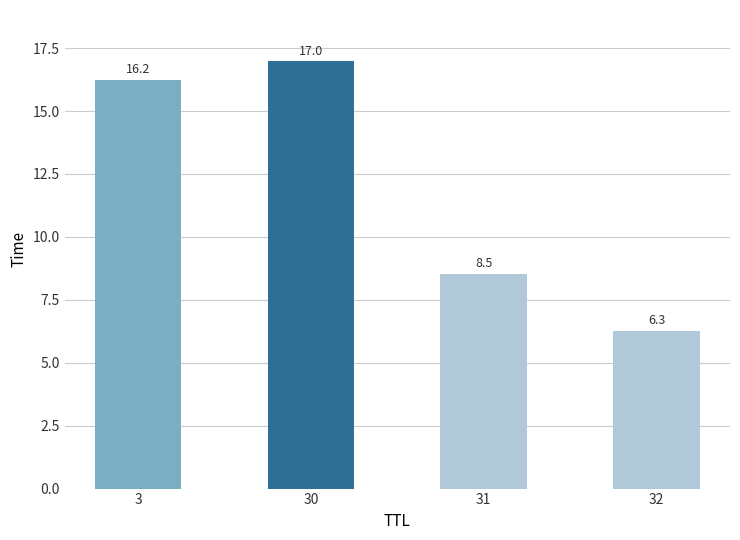

What is the difference between the maximum and minimum values?

10.7